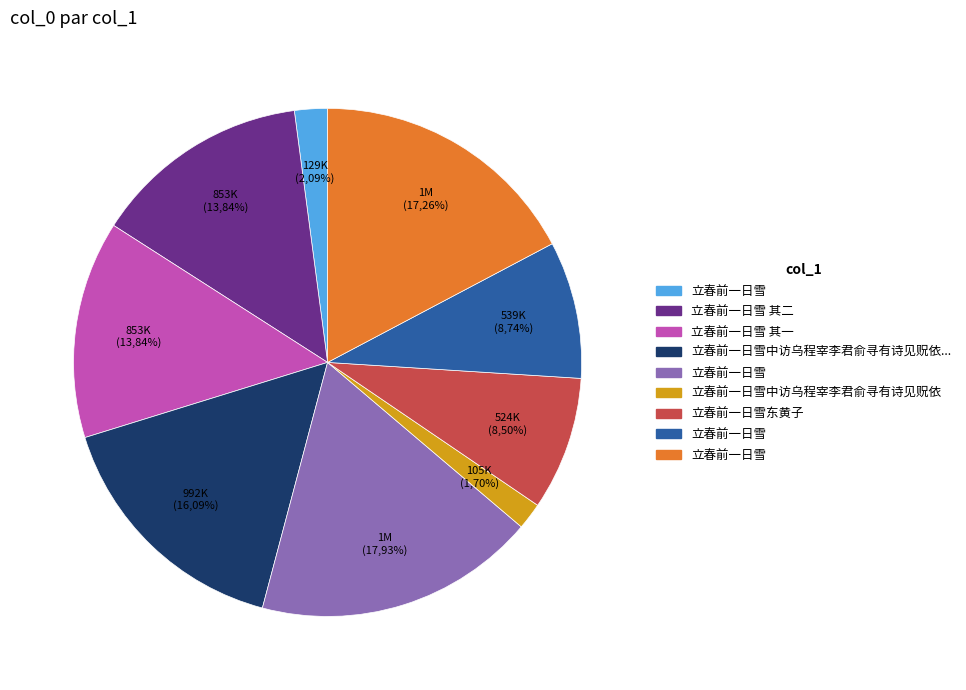

To the nearest percent, what portion does 立春前一日雪 represent?

18%